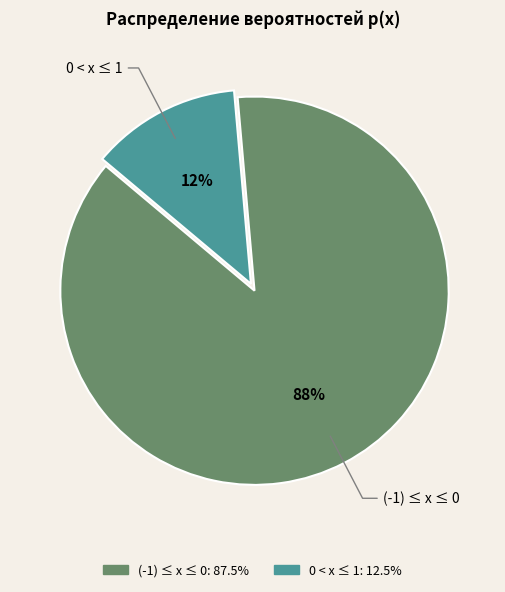

To the nearest percent, what is the average slice percentage?

50%